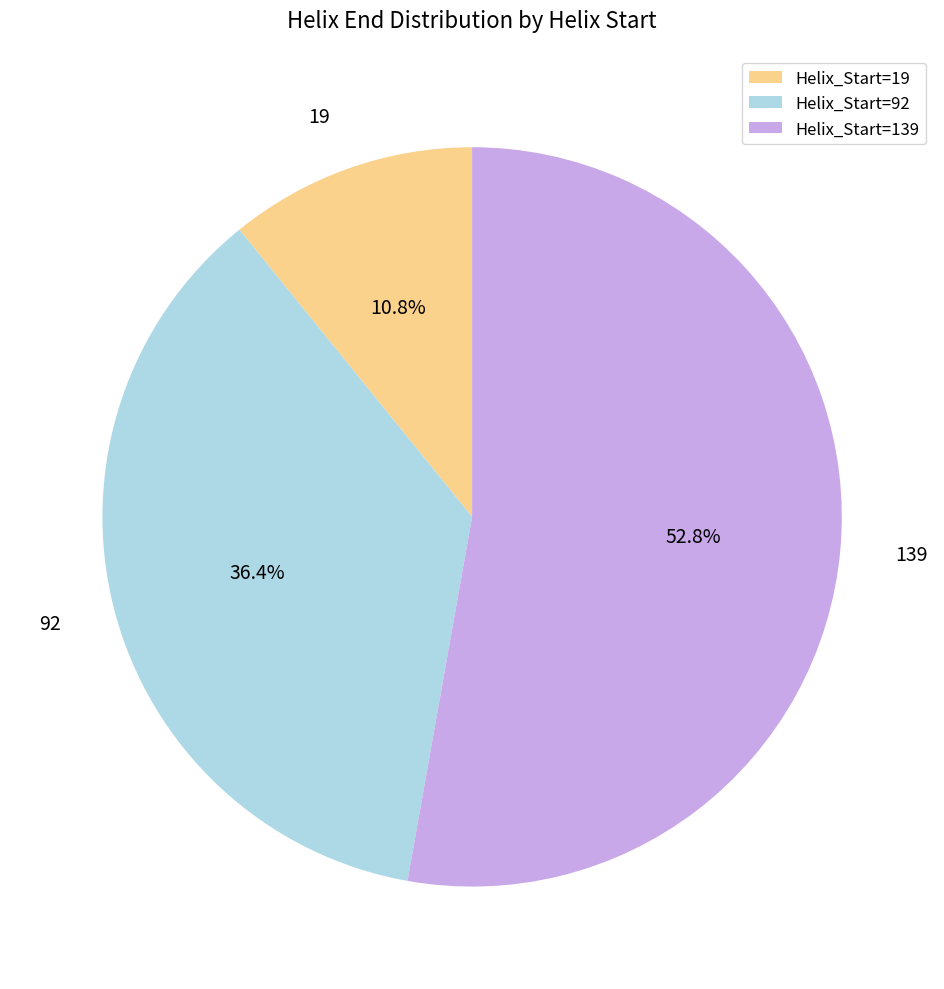

What is the majority slice?

Helix_Start=139